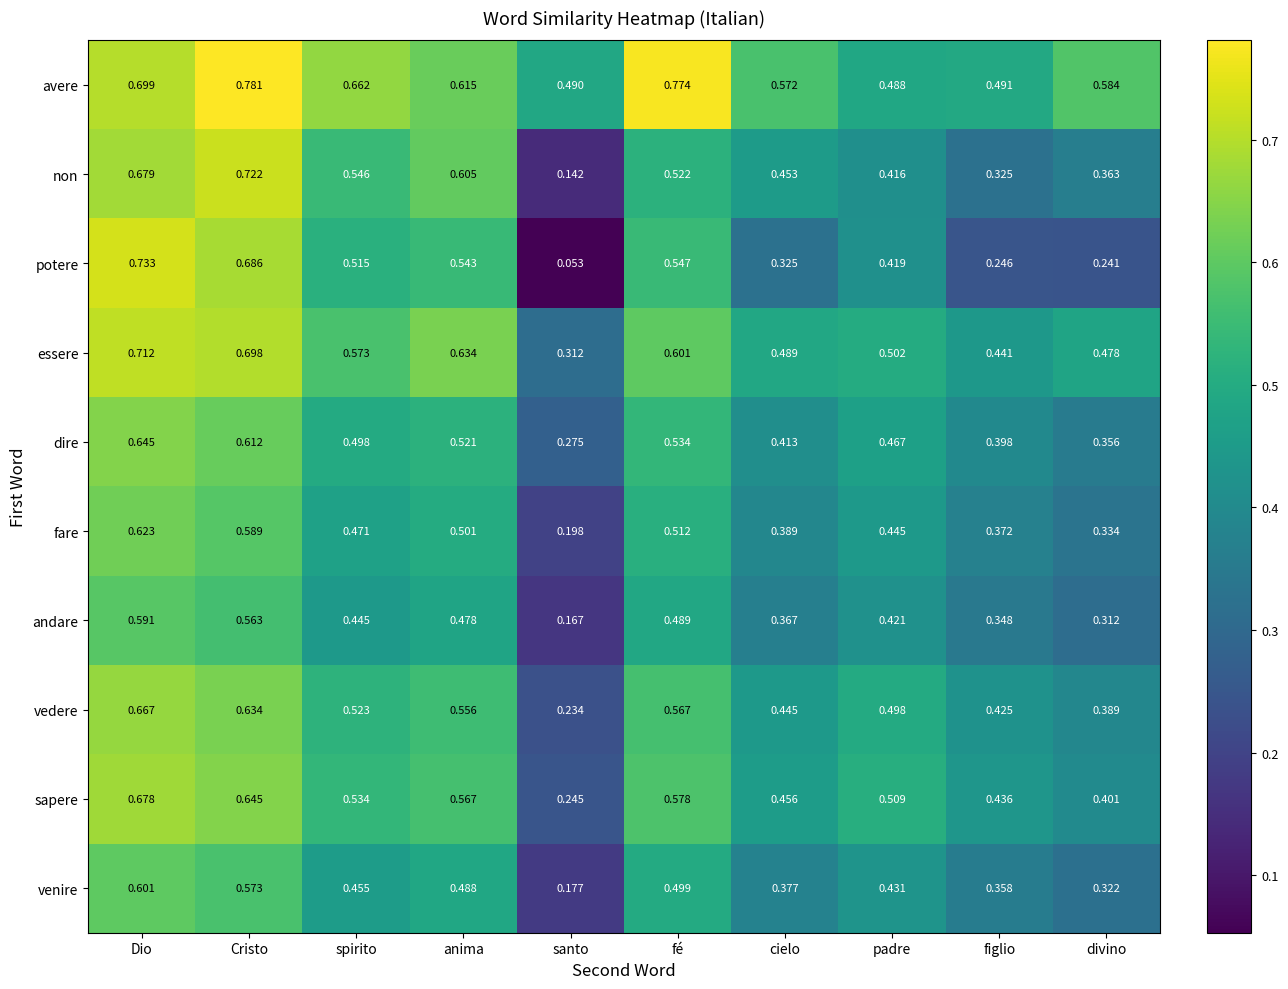

At which category is the sum across all series the highest?

Dio